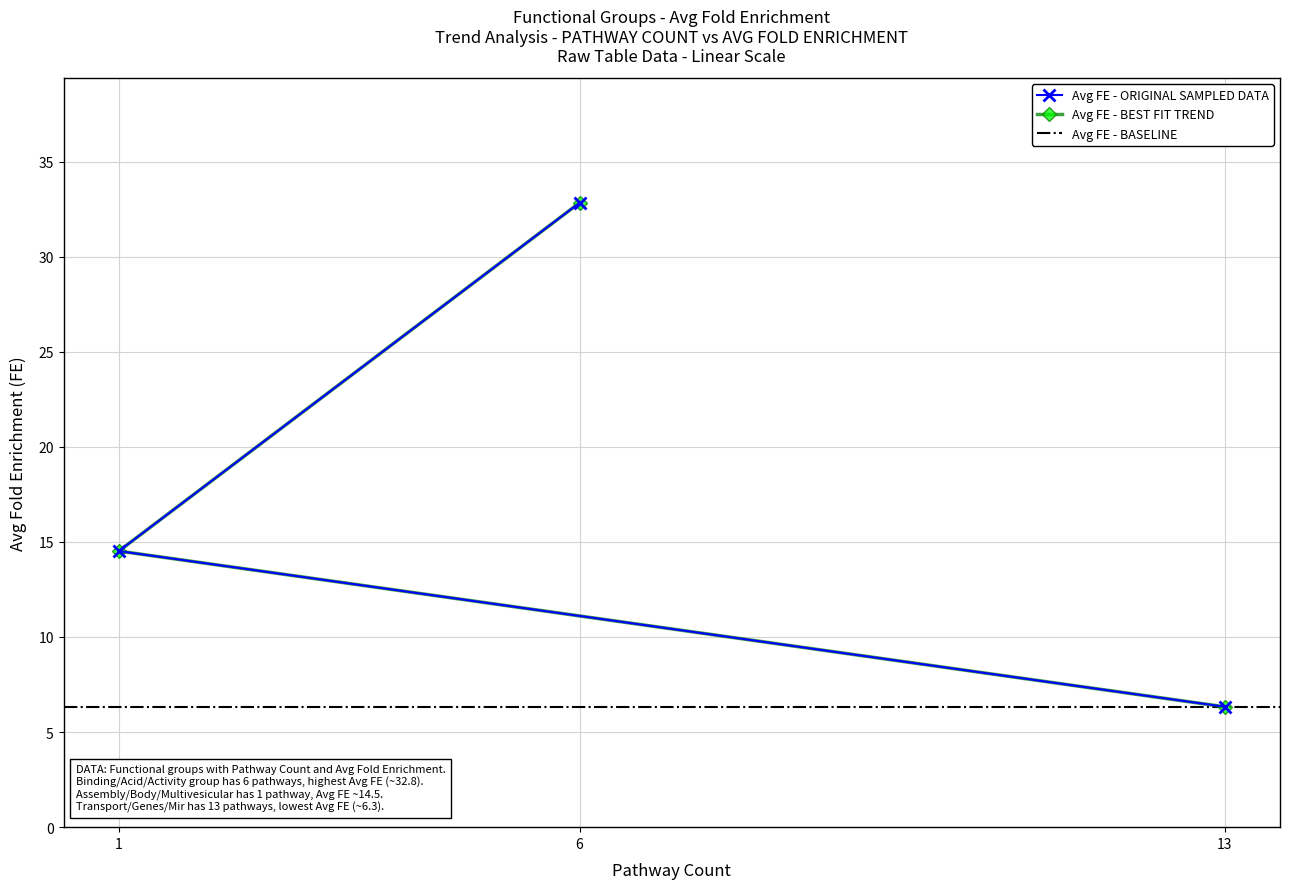

Between 1 and 6, which is larger?

6